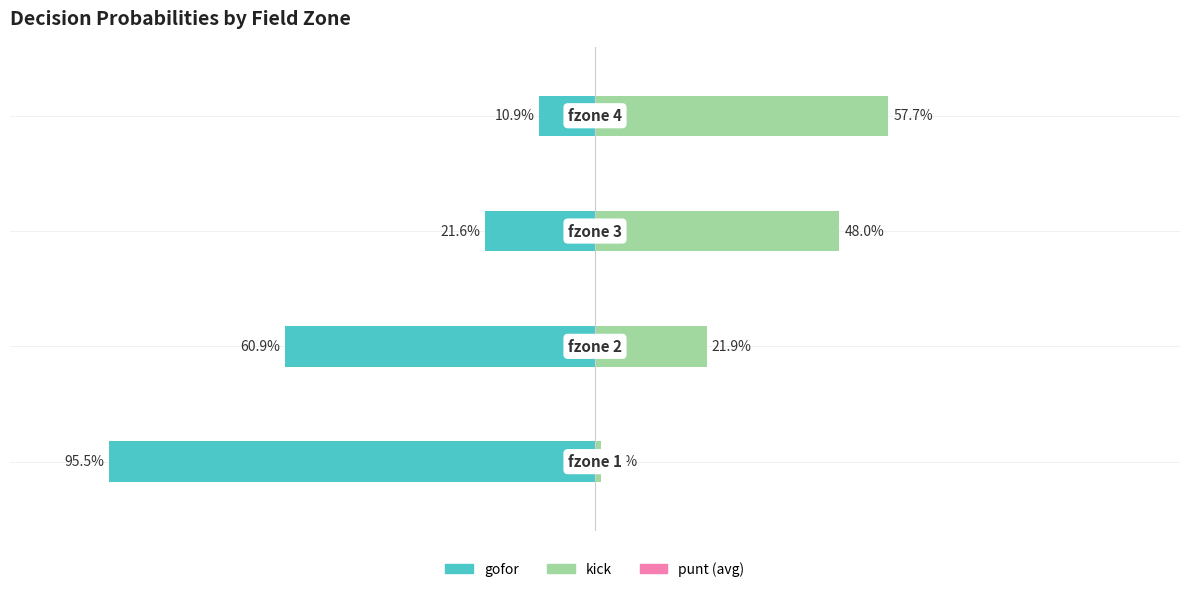

At how many categories does at least one series exceed 0?

4